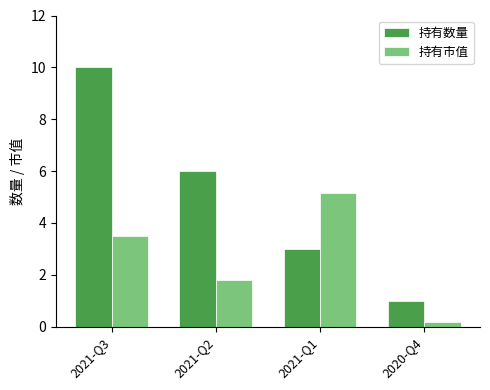

What position from the left is 2021-Q1?

3